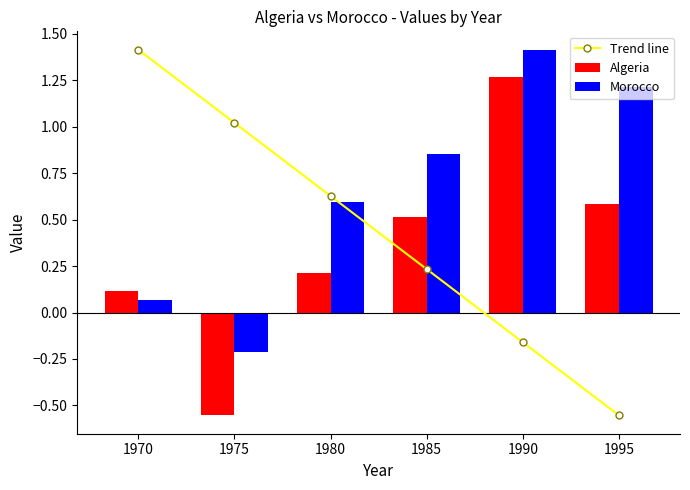

Are the bars horizontal?

No